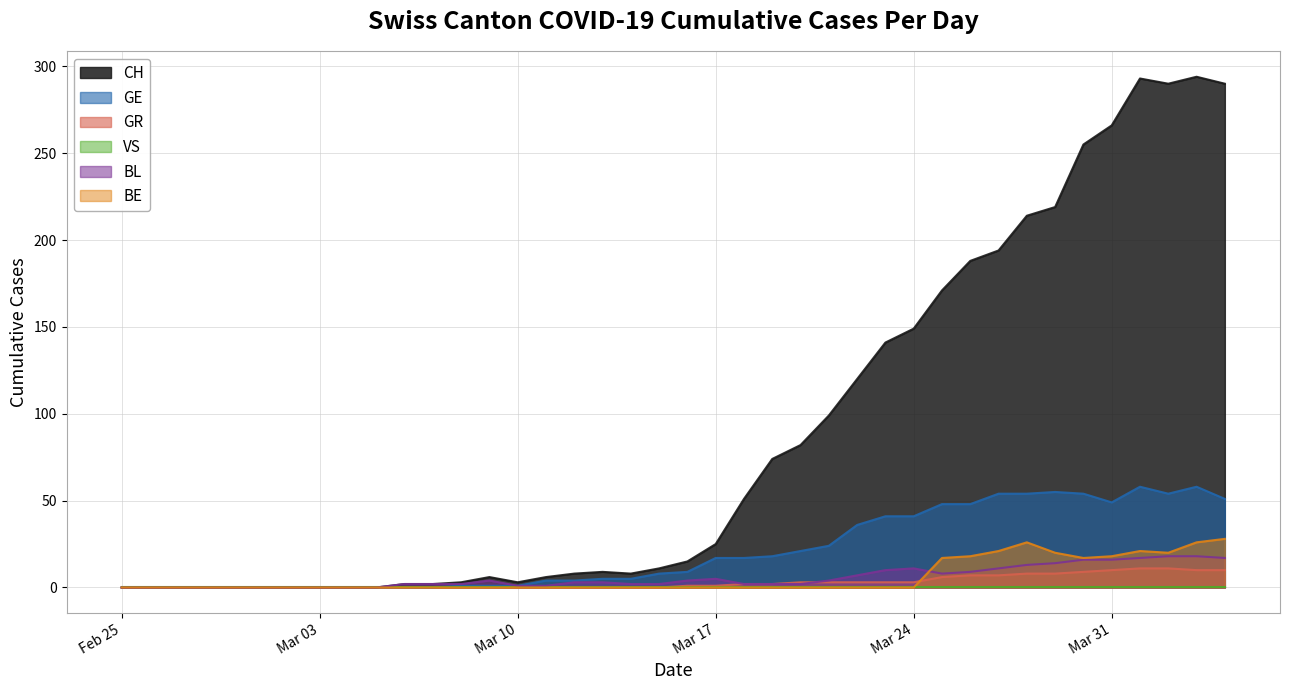

What is the label of the 7th point from the right?

2020-03-29